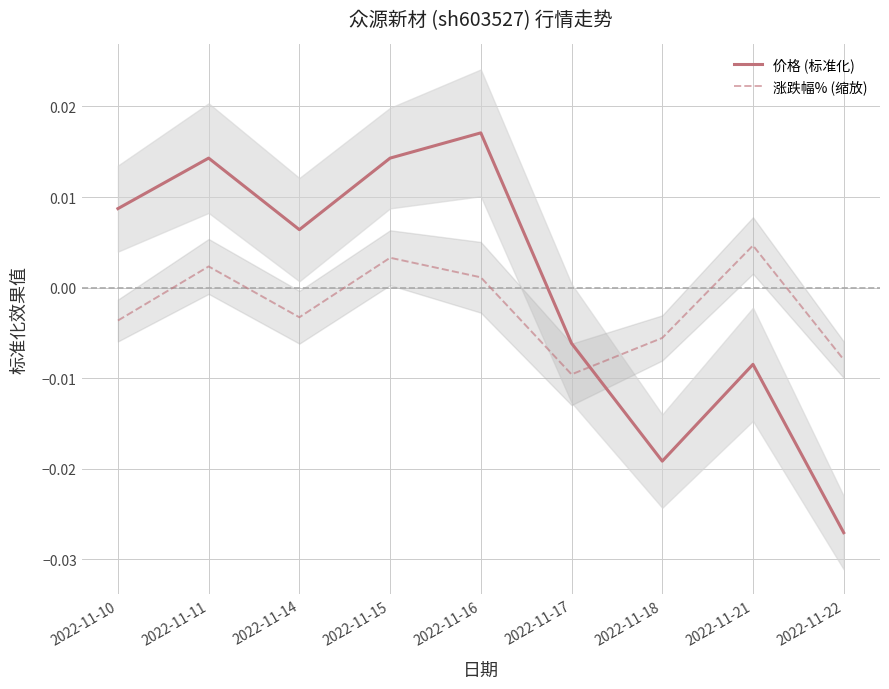

How many interior local valleys does the 涨跌幅% (缩放) series have?

2